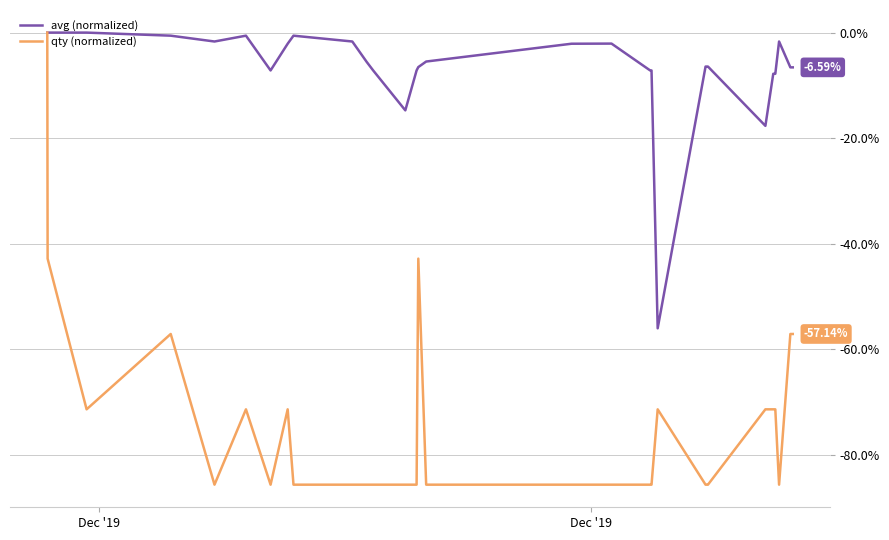

Count the number of data series in this chart.

2